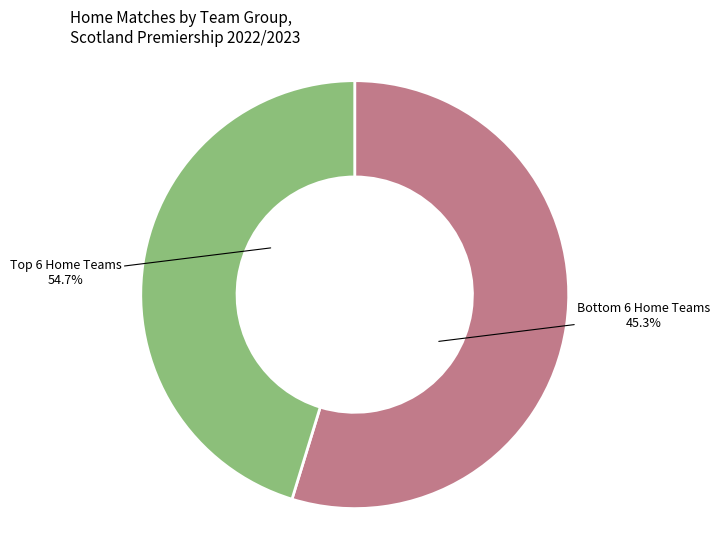

Is Celtic the majority of the pie?

No